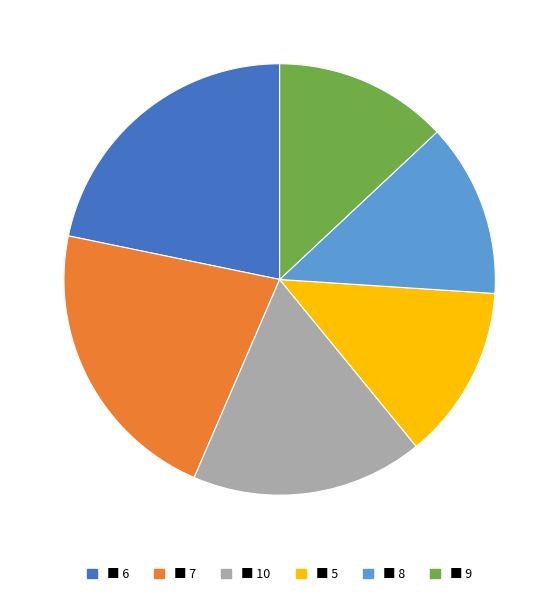

Is there a majority slice in this chart?

No